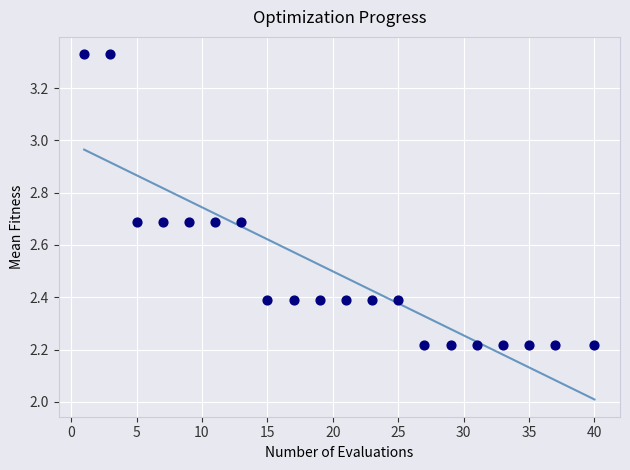

What is the range of X values (max minus min)?

39.0